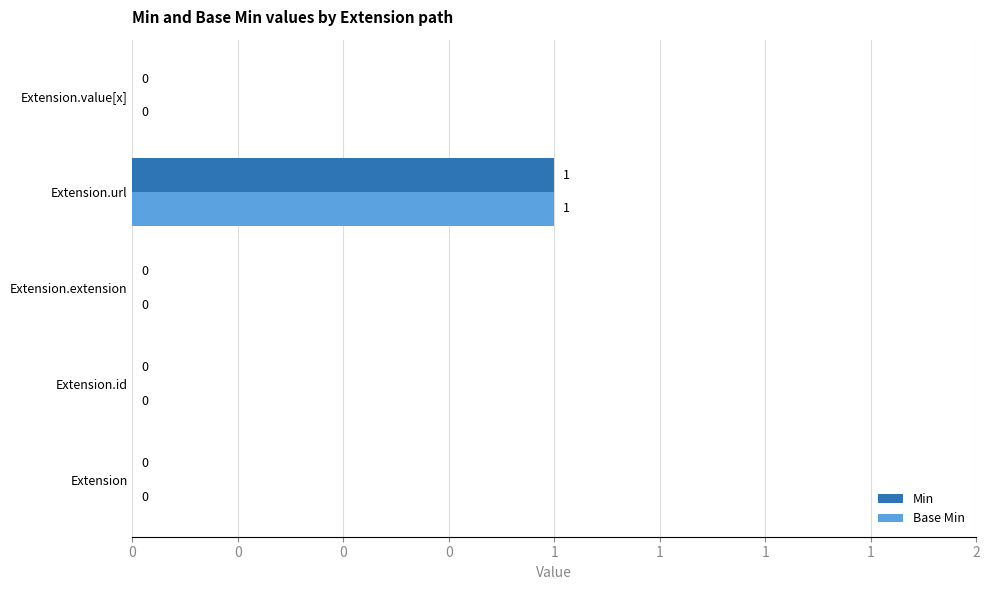

What are all the series names shown in the legend?

Min, Base Min